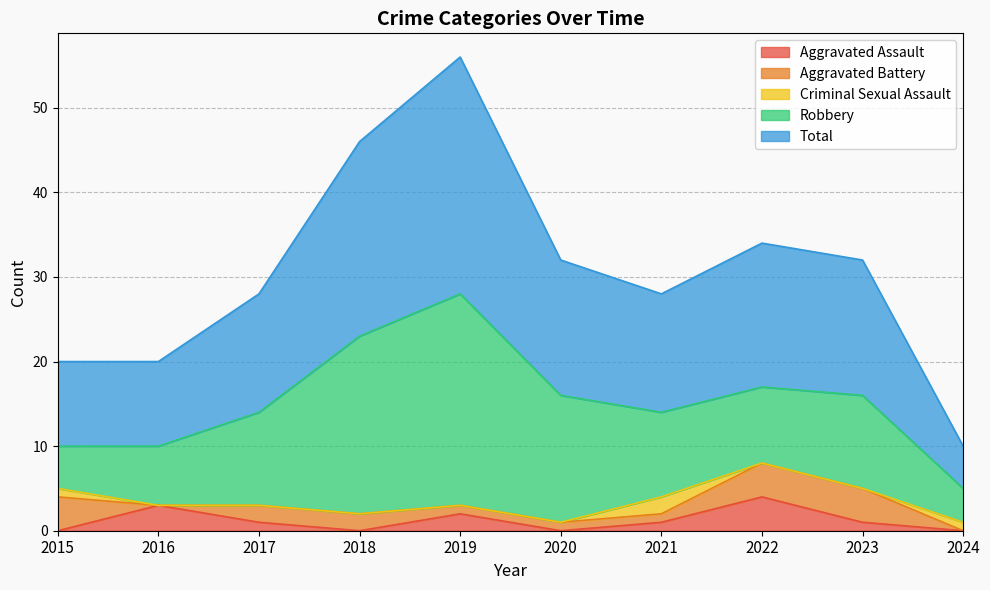

What is the difference between the maximum and minimum values in the Aggravated Battery series?

4